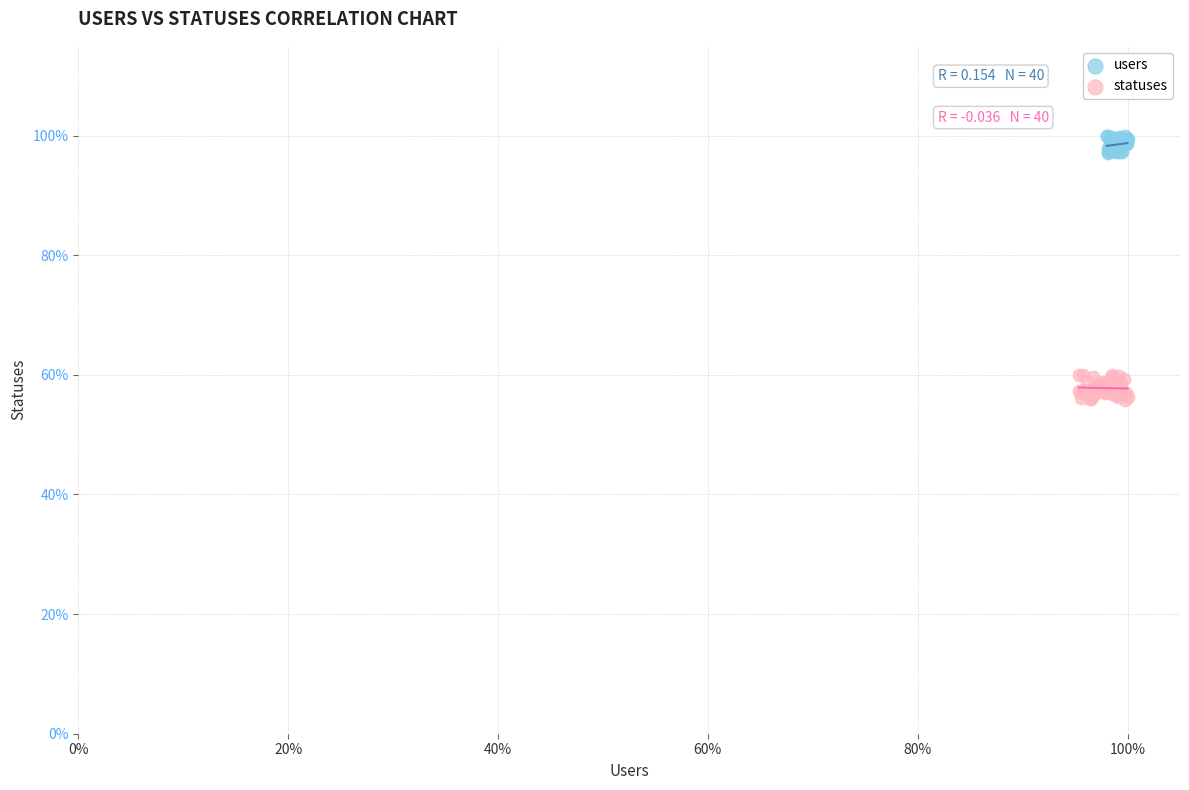

Which series has the largest Y range (max minus min)?

statuses